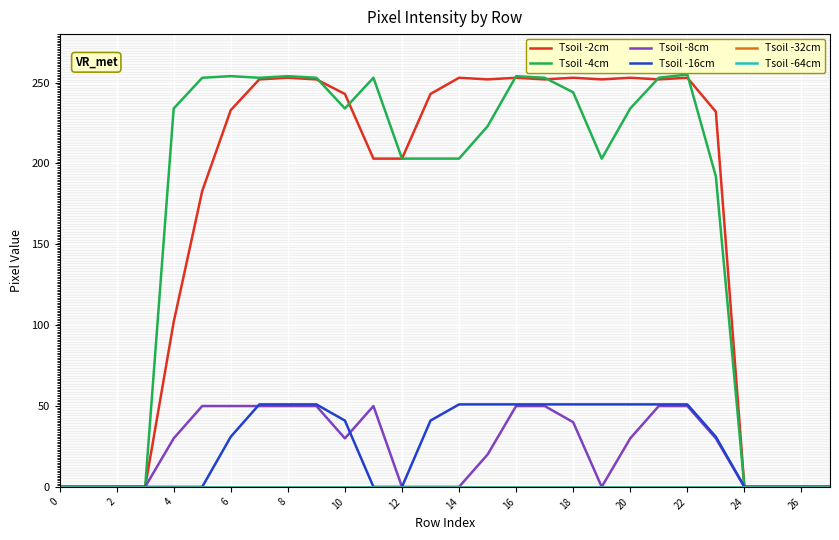

How many data points in Tsoil -4cm are above 234?

11